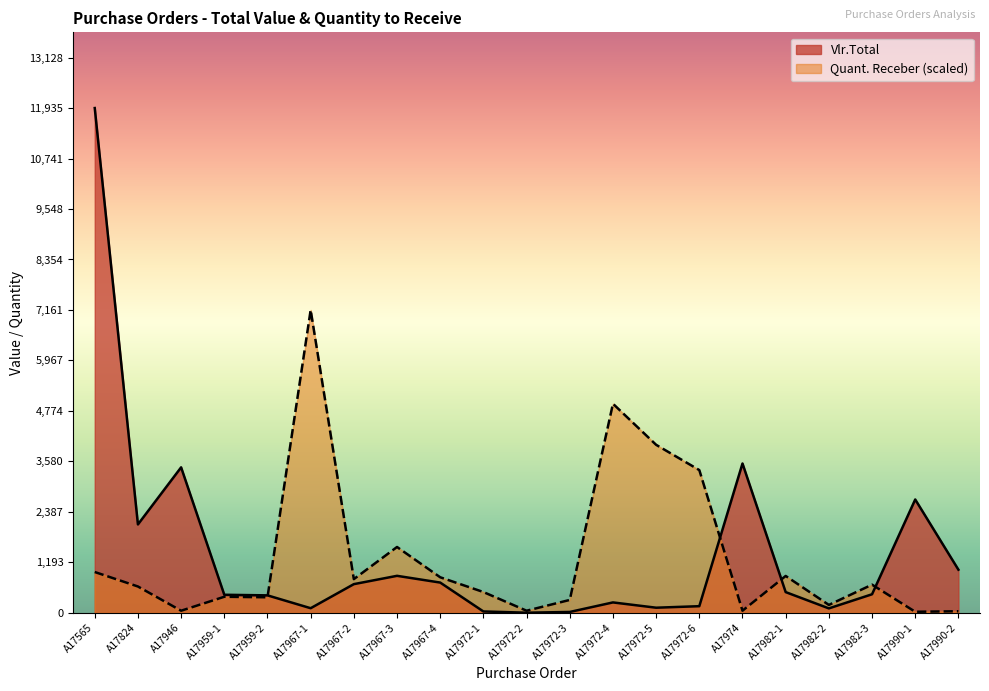

What is the lowest value of the Quant. Receber series?

24.9